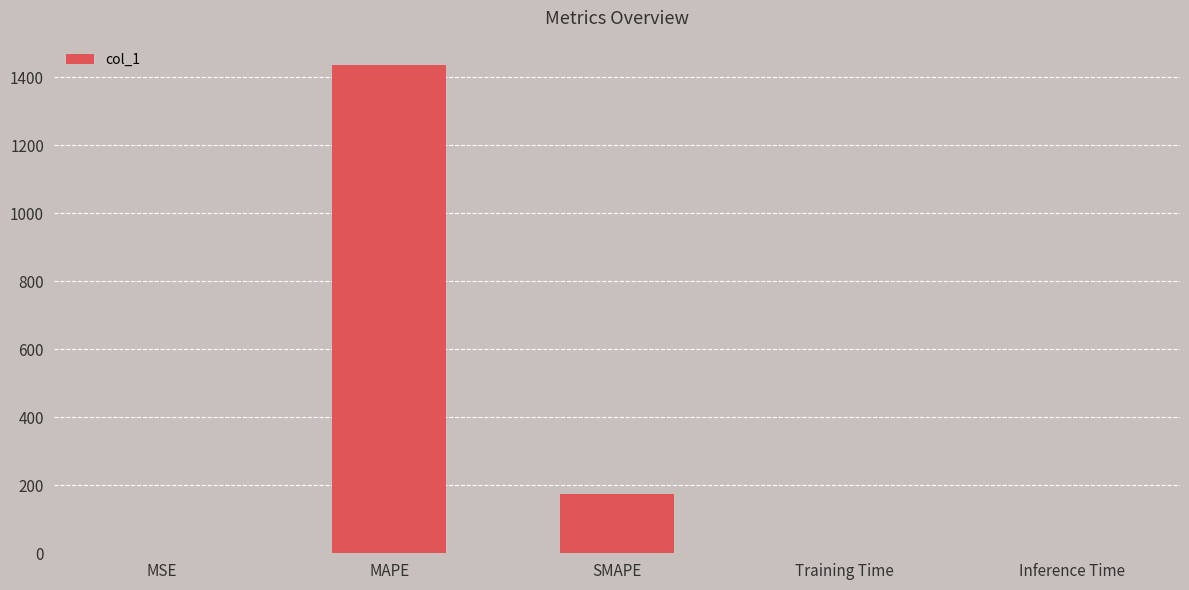

What is the sum of all values?

1612.1